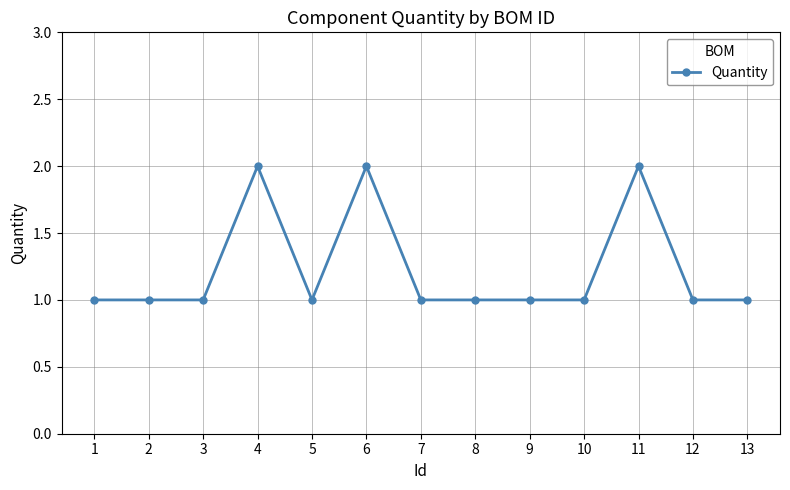

How many values are between 1 and 2?

13